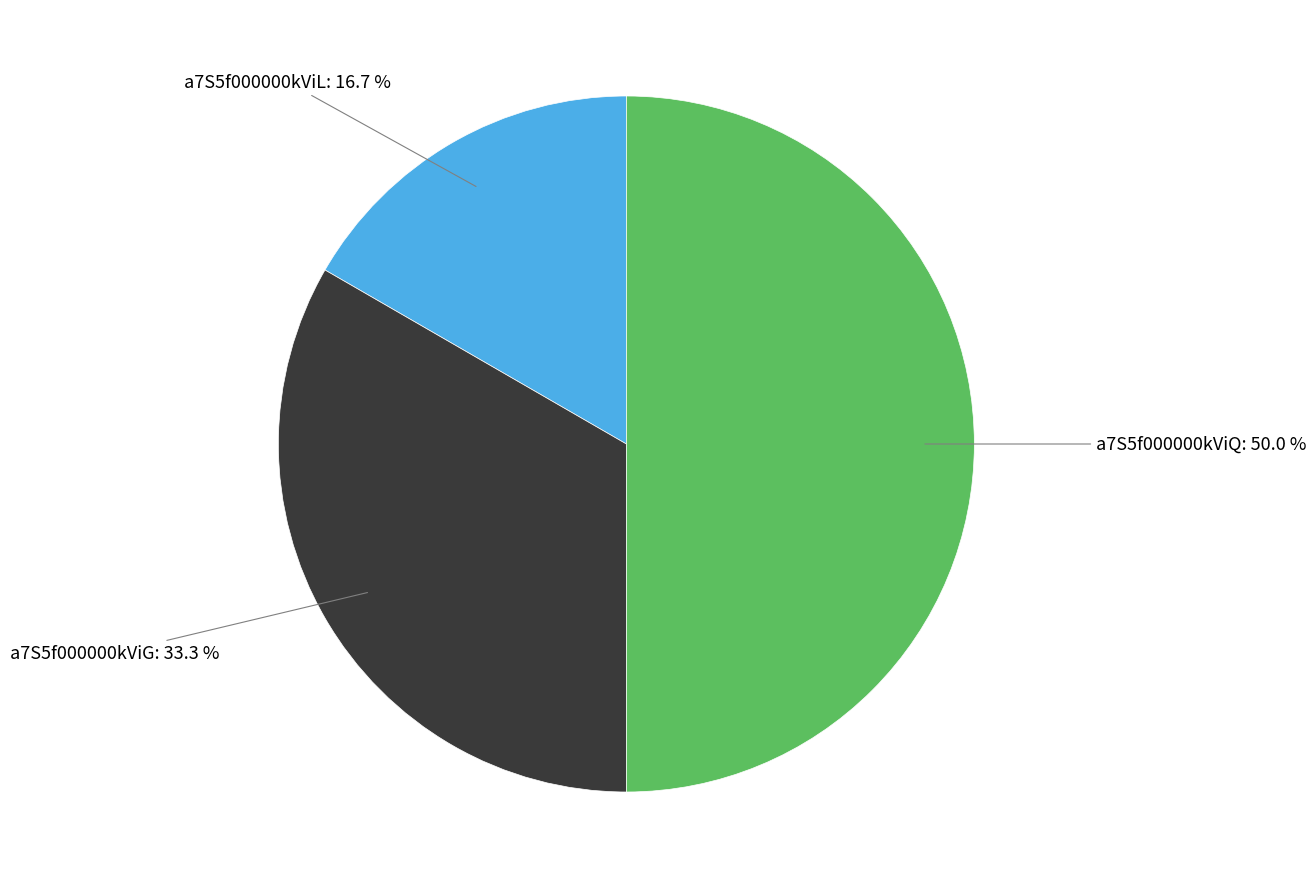

To the nearest percent, what percentage of the pie is a7S5f000000kViG?

33%